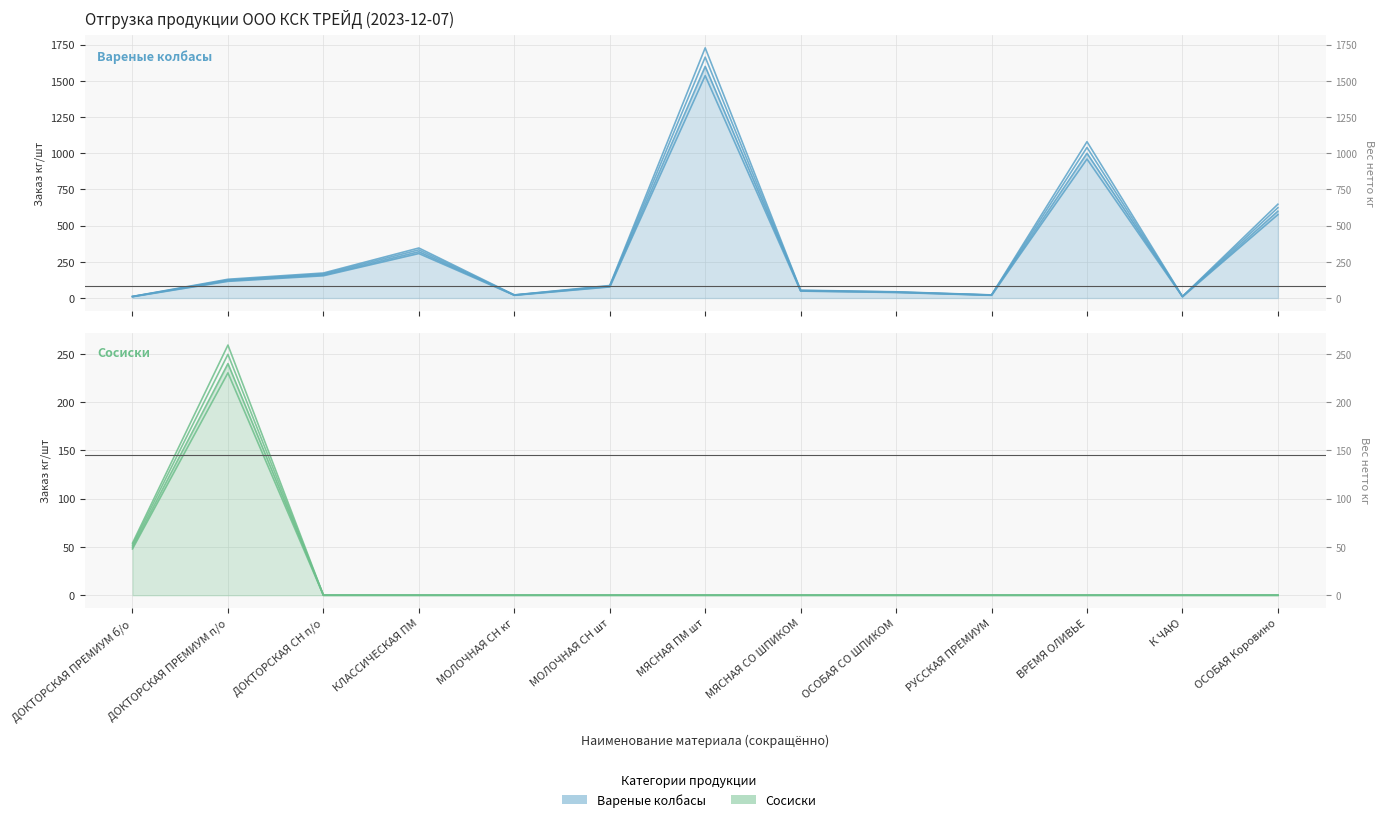

Reading left to right, transcribe all the data shown in this chart.

Вареные колбасы: ДОКТОРСКАЯ ПРЕМИУМ б/о=10	ДОКТОРСКАЯ ПРЕМИУМ п/о=120	ДОКТОРСКАЯ СН п/о=160	КЛАССИЧЕСКАЯ ПМ=320	МОЛОЧНАЯ СН кг=20	МОЛОЧНАЯ СН шт=80	МЯСНАЯ ПМ шт=1600	МЯСНАЯ СО ШПИКОМ=50	ОСОБАЯ СО ШПИКОМ=40	РУССКАЯ ПРЕМИУМ=20	ВРЕМЯ ОЛИВЬЕ=1000	К ЧАЮ=10	ОСОБАЯ Коровино=600
Сосиски: ДОКТОРСКАЯ ПРЕМИУМ б/о=50	ДОКТОРСКАЯ ПРЕМИУМ п/о=240	ДОКТОРСКАЯ СН п/о=0	КЛАССИЧЕСКАЯ ПМ=0	МОЛОЧНАЯ СН кг=0	МОЛОЧНАЯ СН шт=0	МЯСНАЯ ПМ шт=0	МЯСНАЯ СО ШПИКОМ=0	ОСОБАЯ СО ШПИКОМ=0	РУССКАЯ ПРЕМИУМ=0	ВРЕМЯ ОЛИВЬЕ=0	К ЧАЮ=0	ОСОБАЯ Коровино=0